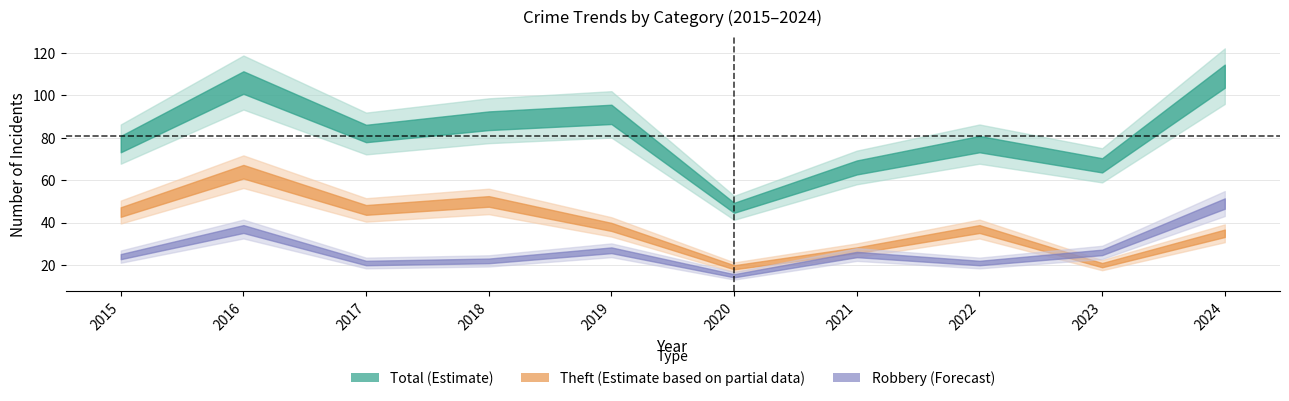

True or false: Robbery and Aggravated Battery cross at least once.

False